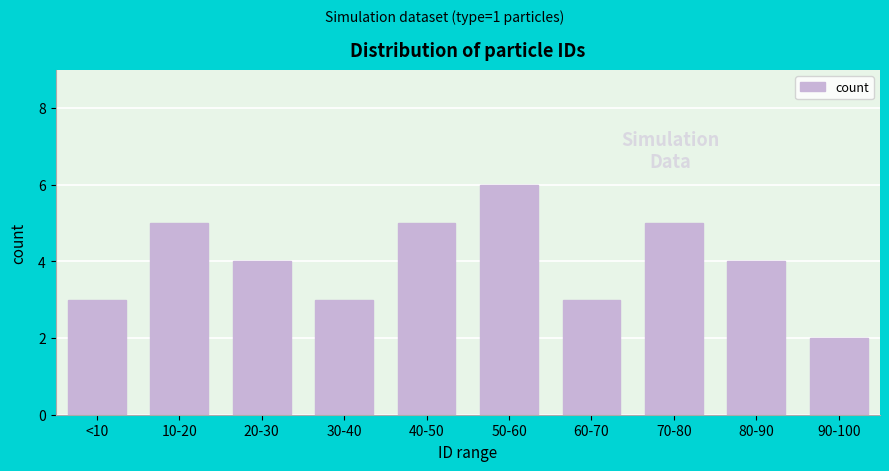

Reading left to right, transcribe all the data shown in this chart.

3	5	4	3	5	6	3	5	4	2